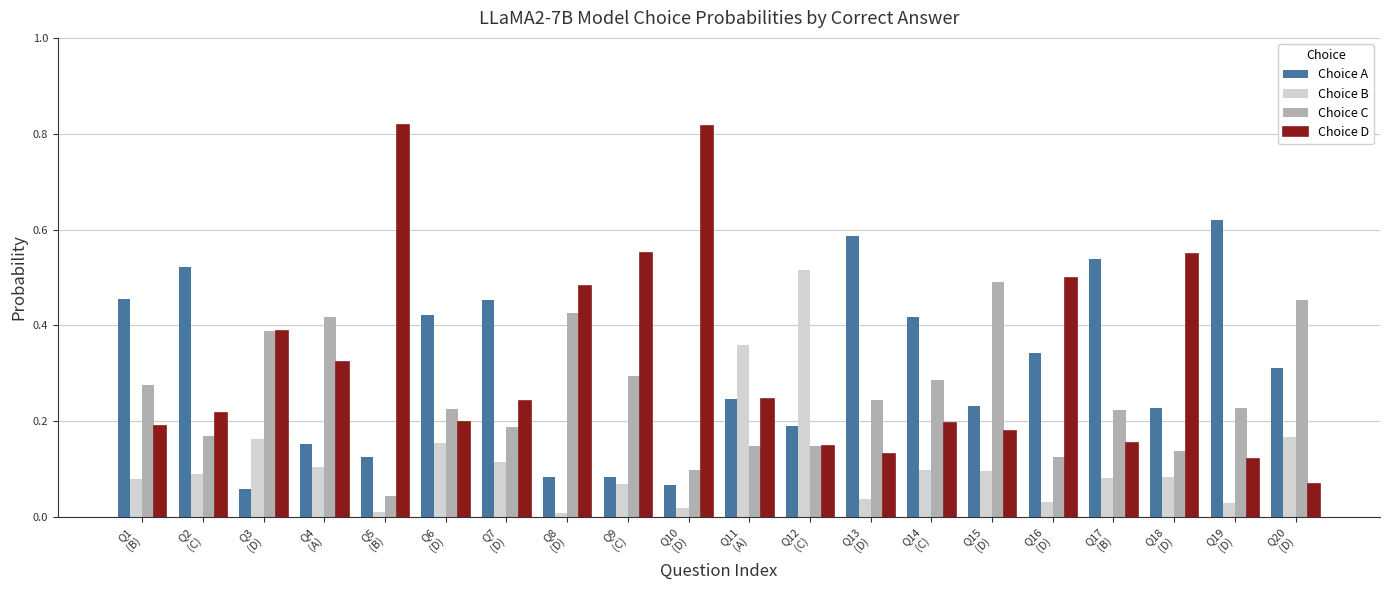

How many Choice A values are between 0 and 1?

20